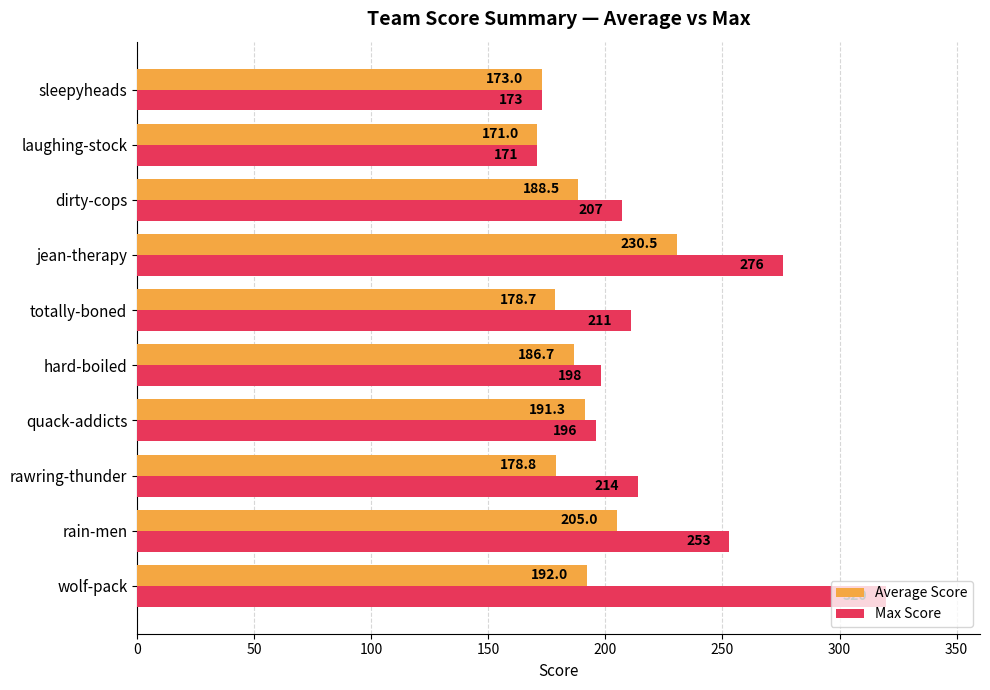

Is it true that Average Score equals 345.6 at jean-therapy?

False